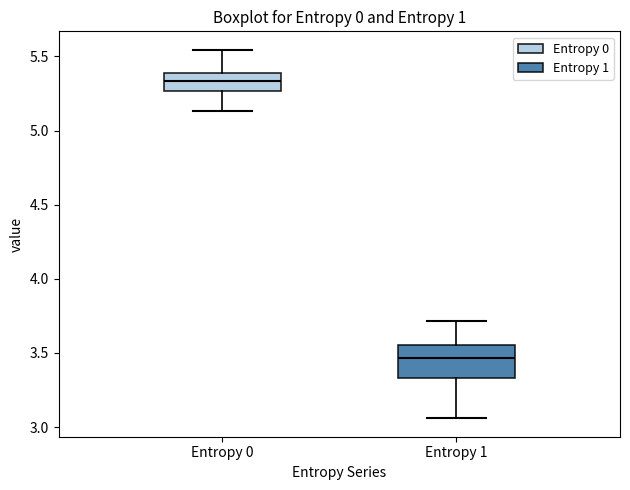

Reading left to right, transcribe this box plot: for each box, give where its median line is, the range the box spans, and where its two whiskers end, as read against the y-axis. The values are not printed on the chart, so give them approximately, as read against the axis.

Entropy 0: median 5.35, box 5.25 to 5.40, whiskers 5.15 to 5.55
Entropy 1: median 3.45, box 3.35 to 3.55, whiskers 3.05 to 3.70